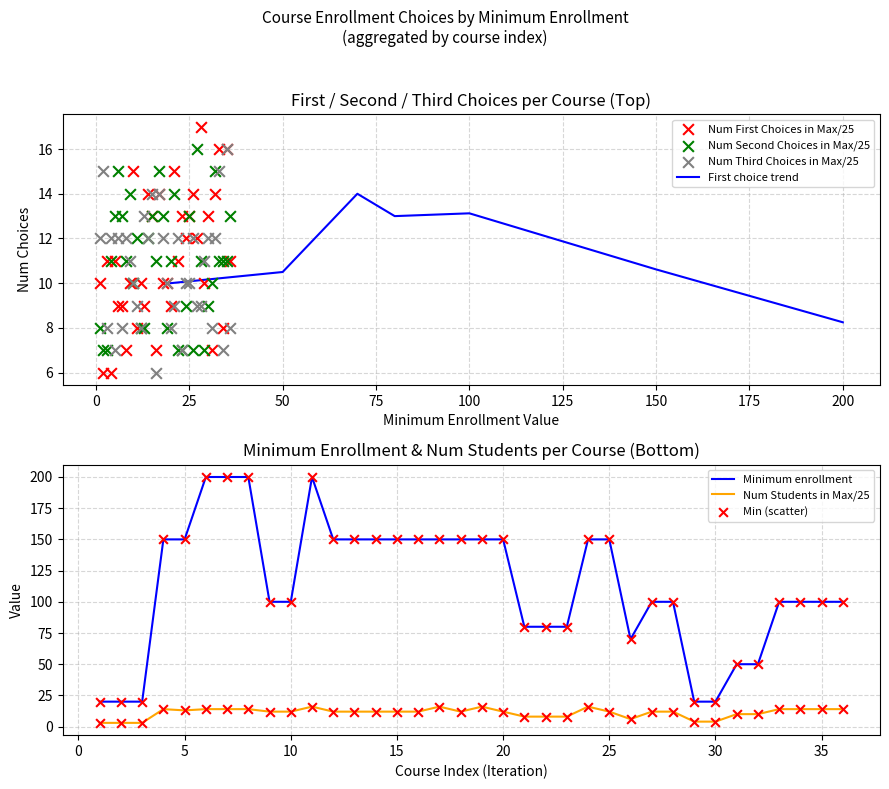

Which series has the widest spread of Y values?

Num First Choices in Max/25